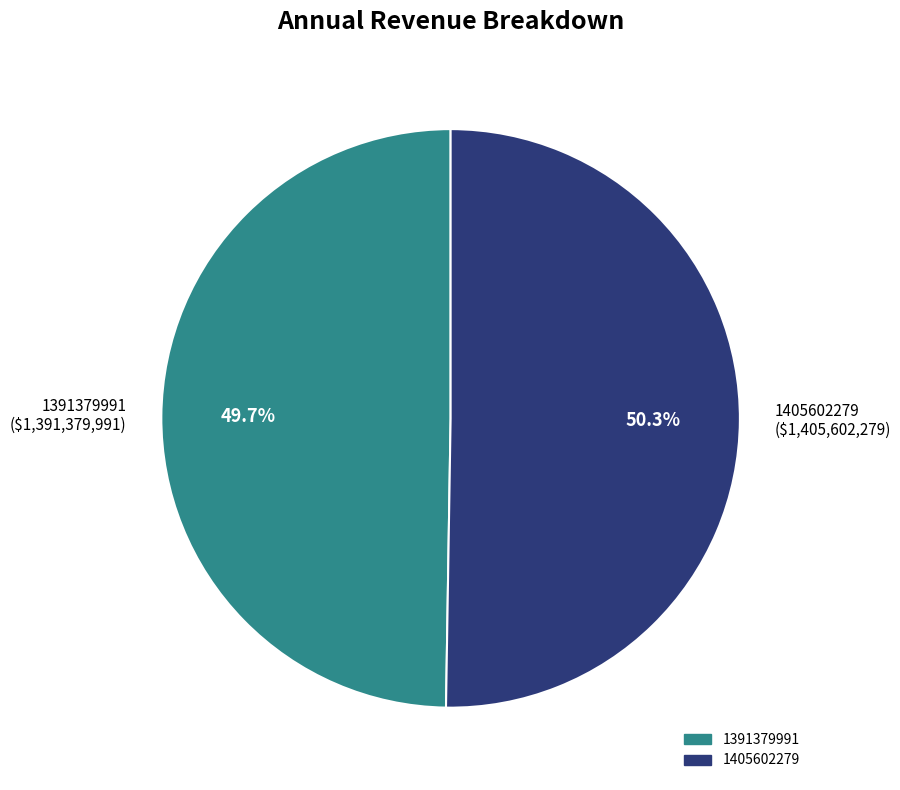

Which slice represents more than half of the pie?

1405602279